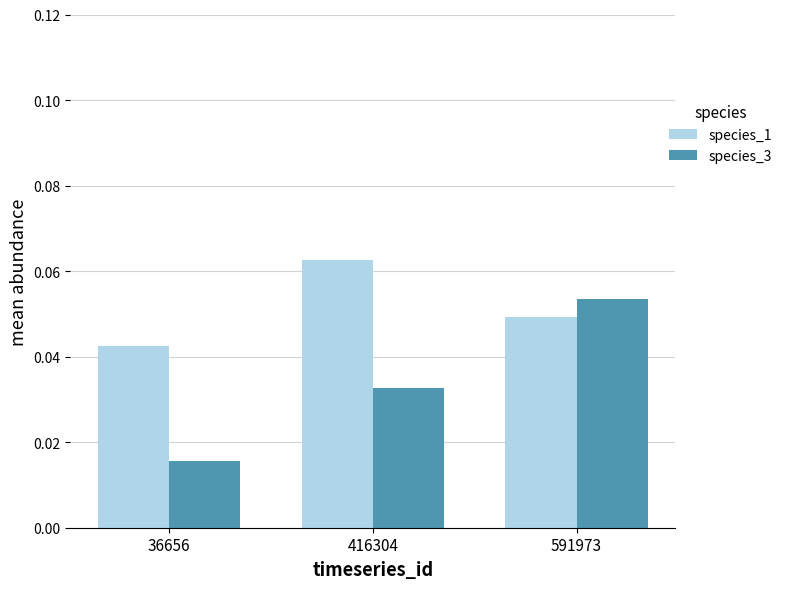

Is it true that species_1 equals 0.1 at 36656?

False